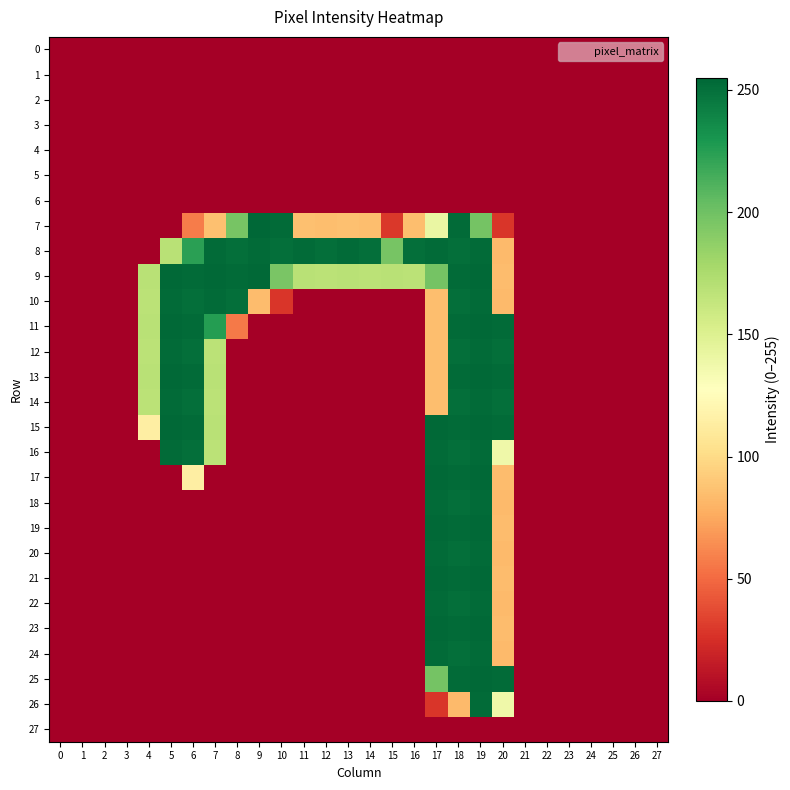

At which category is the sum across all series the highest?

19